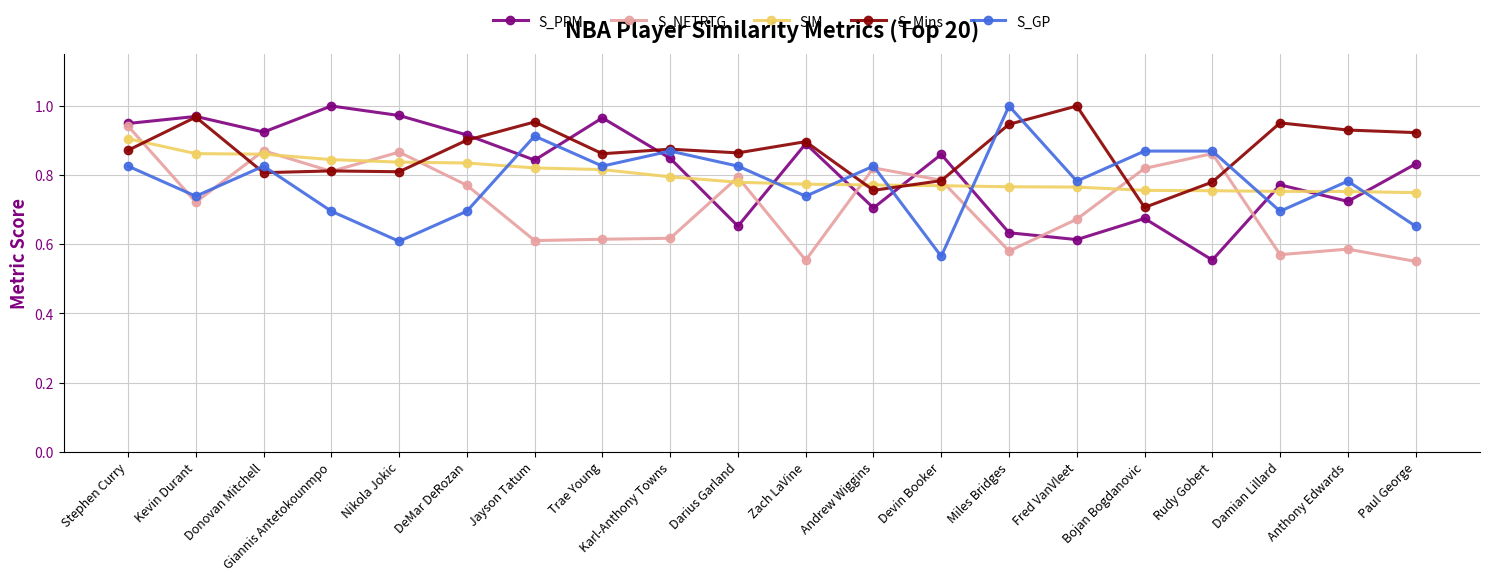

What is the difference between the highest and lowest values at Karl-Anthony Towns?

0.3